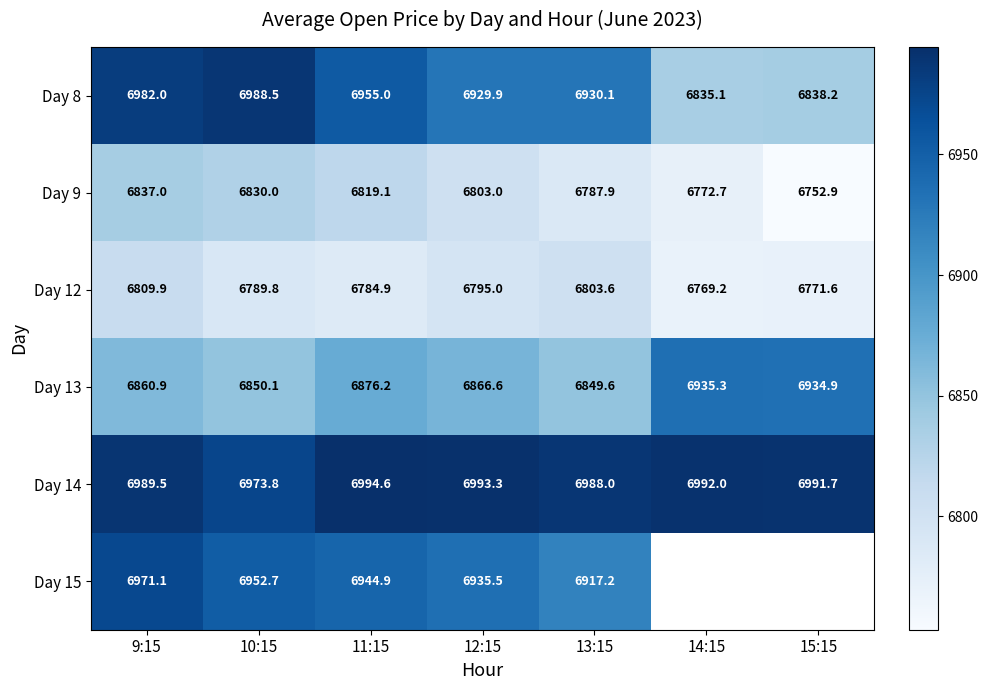

How many categories are shown in the chart?

7